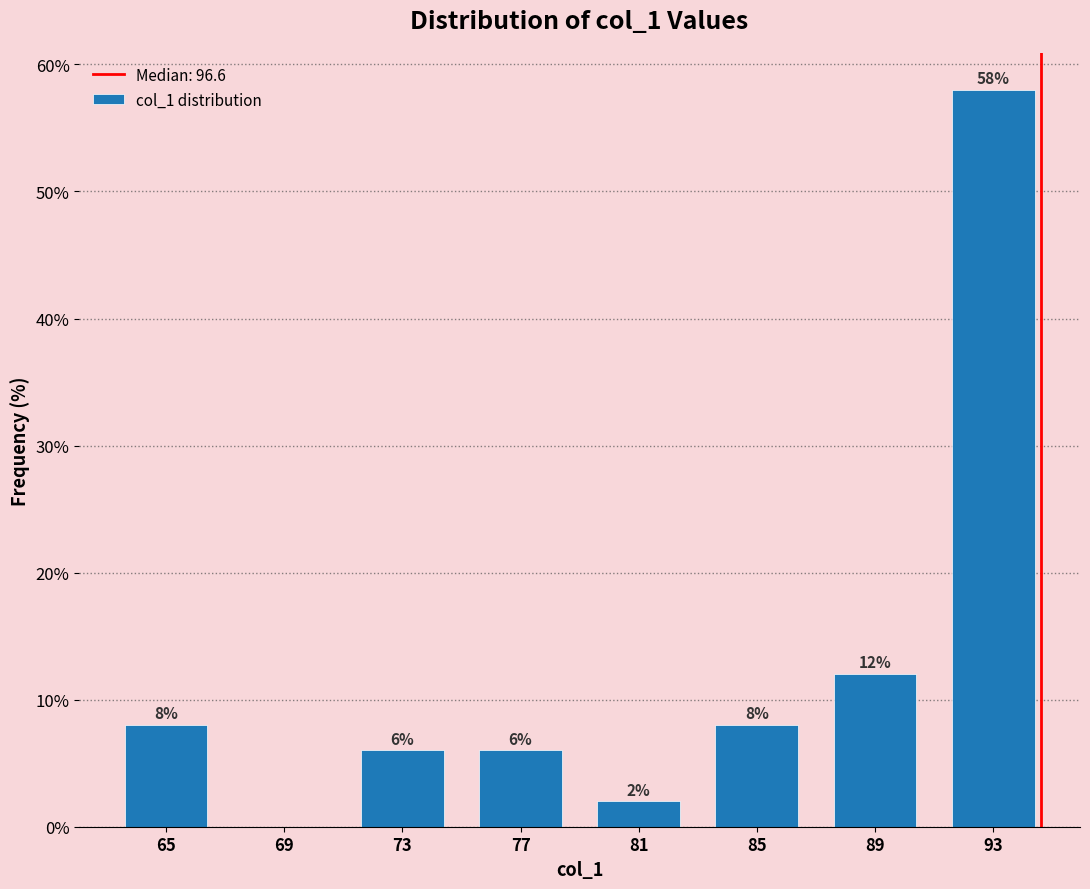

Reading right to left, extract all data points from this chart.

93=58.0	89=12.0	85=8.0	81=2.0	77=6.0	73=6.0	69=0.0	65=8.0